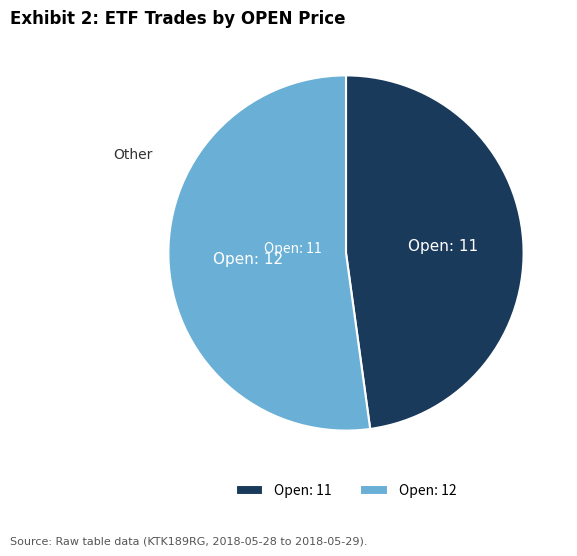

Combined, do Open: 11 and Open: 12 account for over 50%?

Yes